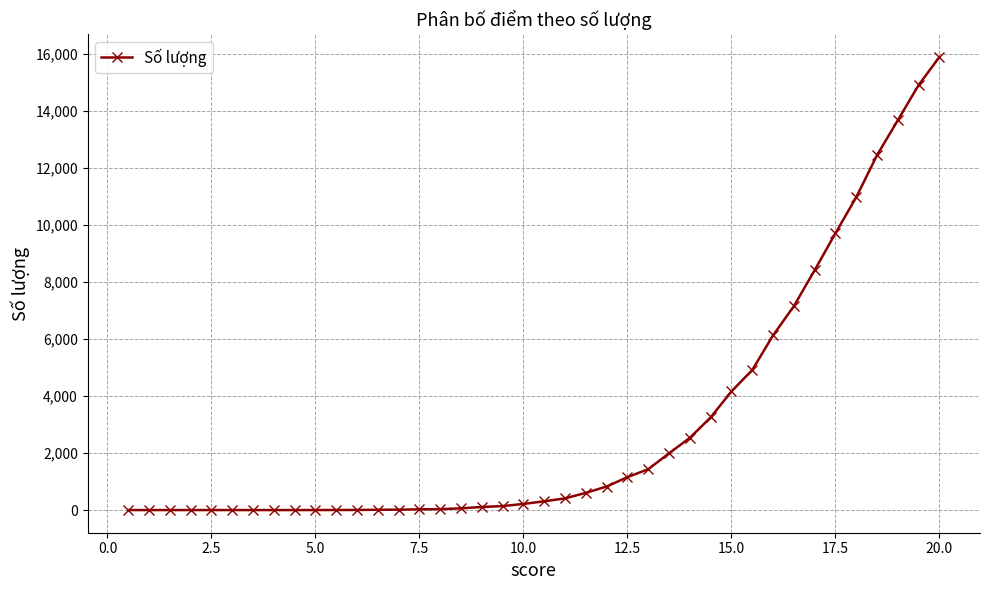

What is the sum of all values?

121483